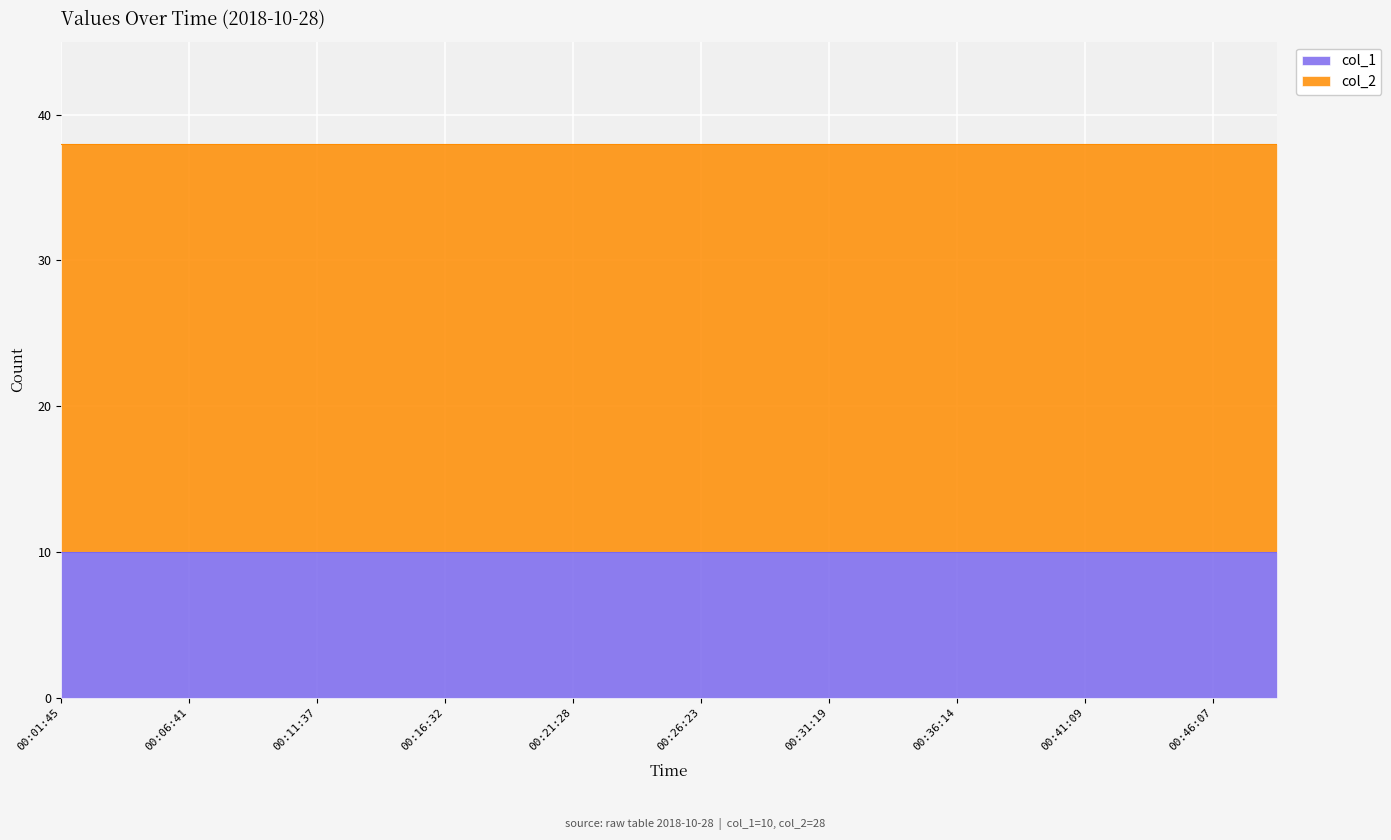

Reading left to right, list all the values displayed in this chart.

col_1: 10	10	10	10	10	10	10	10	10	10	10	10	10	10	10	10	10	10	10	10
col_2: 28	28	28	28	28	28	28	28	28	28	28	28	28	28	28	28	28	28	28	28